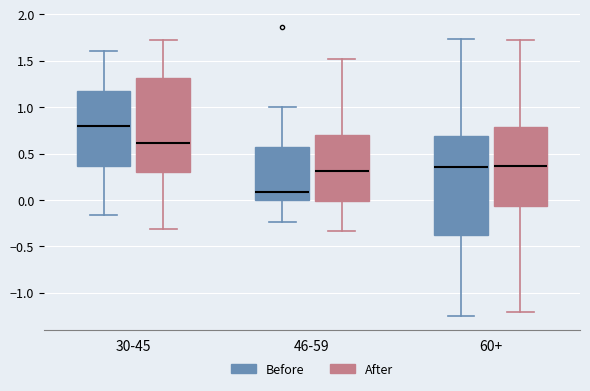

Where is the lower edge of the box for 30-45 (Before) on the y-axis? The values are not printed on the chart, so give them approximately, as read against the axis.

0.35